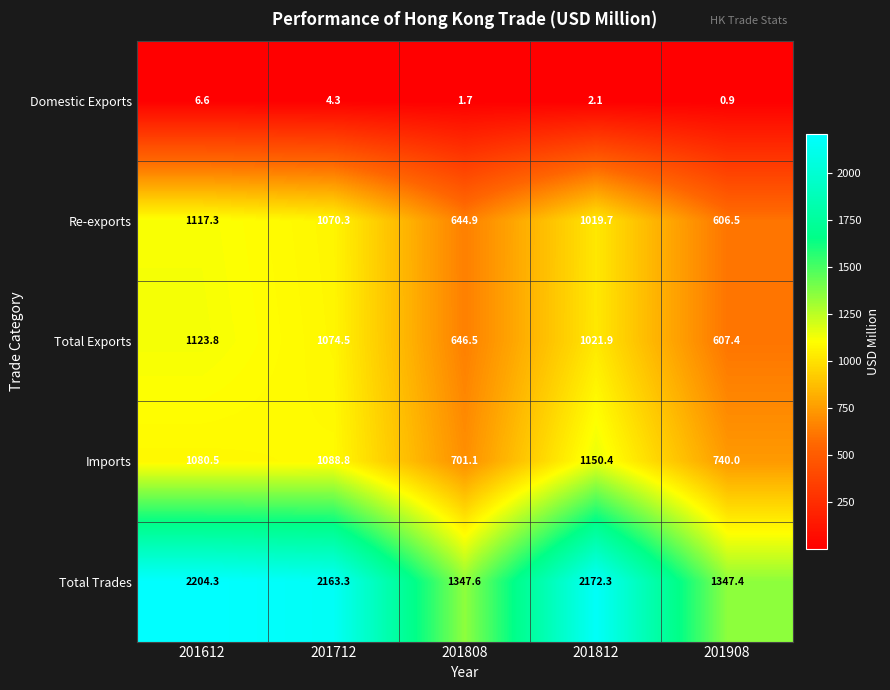

What is the sum of the Total Exports values at 201808 and 201712?

1721.0